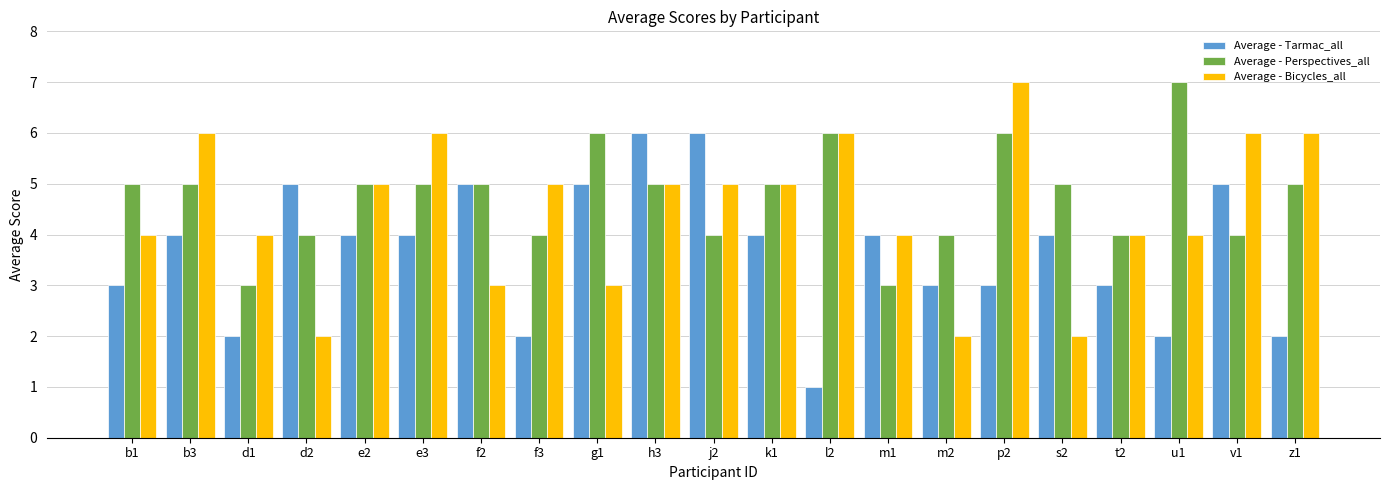

Which label corresponds to the smallest value in the chart?

l2